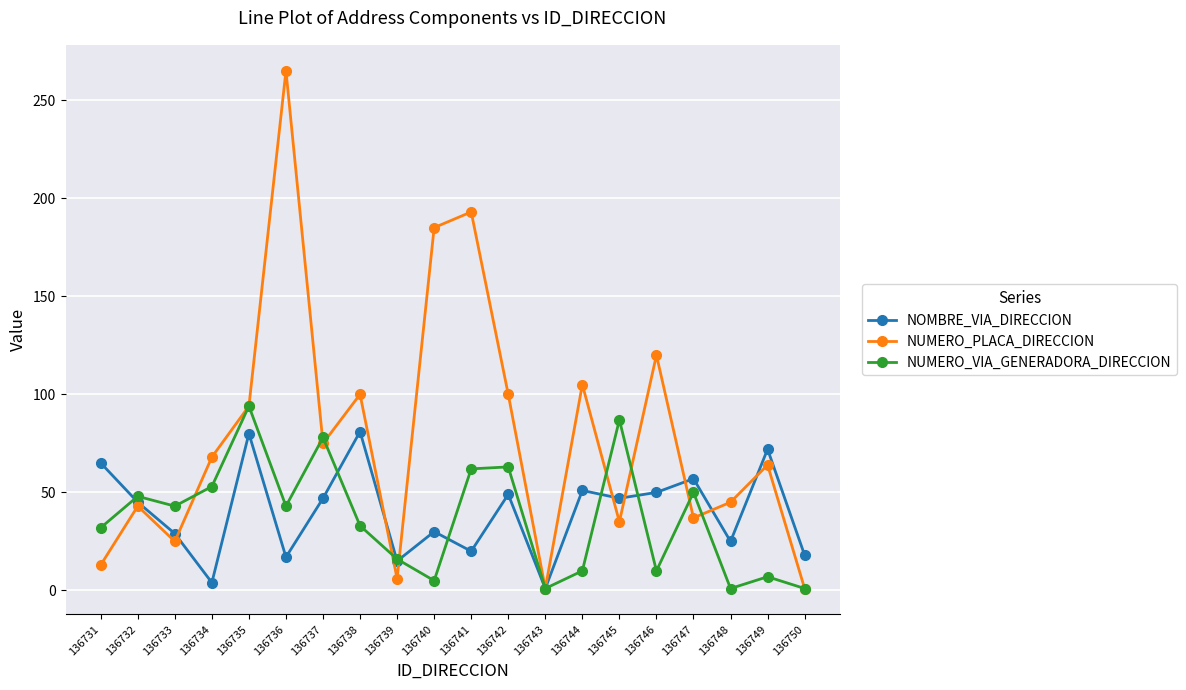

Rank the series by their maximum value, from lowest to highest.

NOMBRE_VIA_DIRECCION, NUMERO_VIA_GENERADORA_DIRECCION, NUMERO_PLACA_DIRECCION